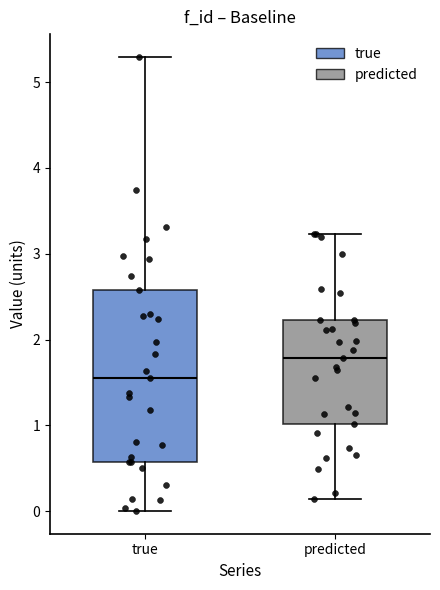

Reading left to right, transcribe this box plot: for each box, give where its median line is, the range the box spans, and where its two whiskers end, as read against the y-axis. The values are not printed on the chart, so give them approximately, as read against the axis.

true: median 1.6, box 0.6 to 2.6, whiskers 0.0 to 5.3
predicted: median 1.8, box 1.0 to 2.2, whiskers 0.1 to 3.2